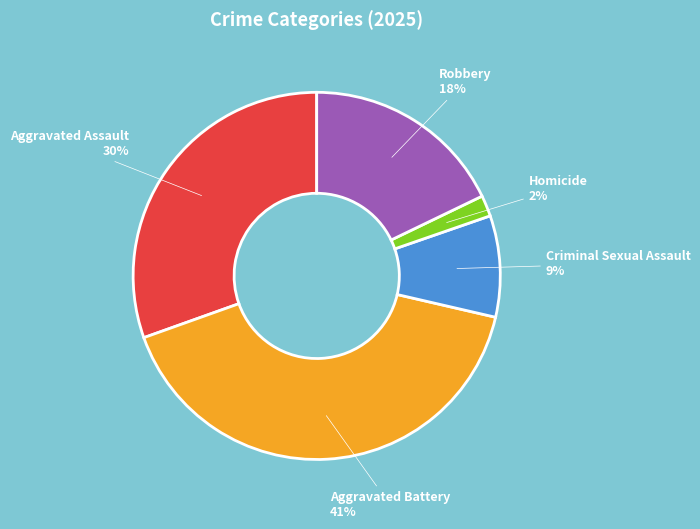

What percentage is the Robbery slice, to the nearest percent?

18%